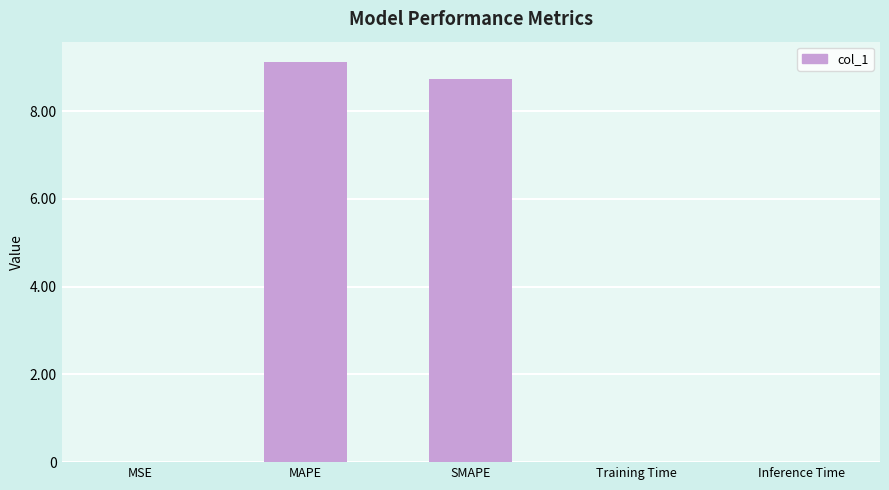

Between MAPE and SMAPE, which is larger?

MAPE